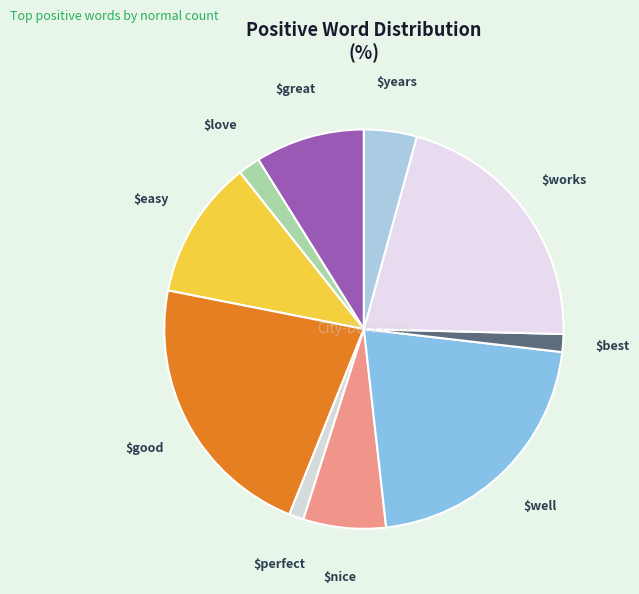

Count the number of slices in the pie.

10